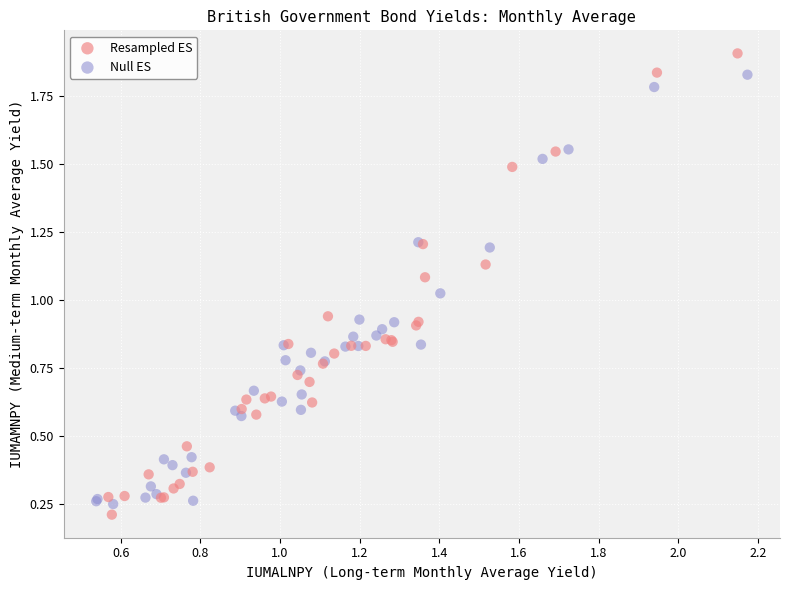

Which series reaches the maximum Y coordinate?

Resampled ES